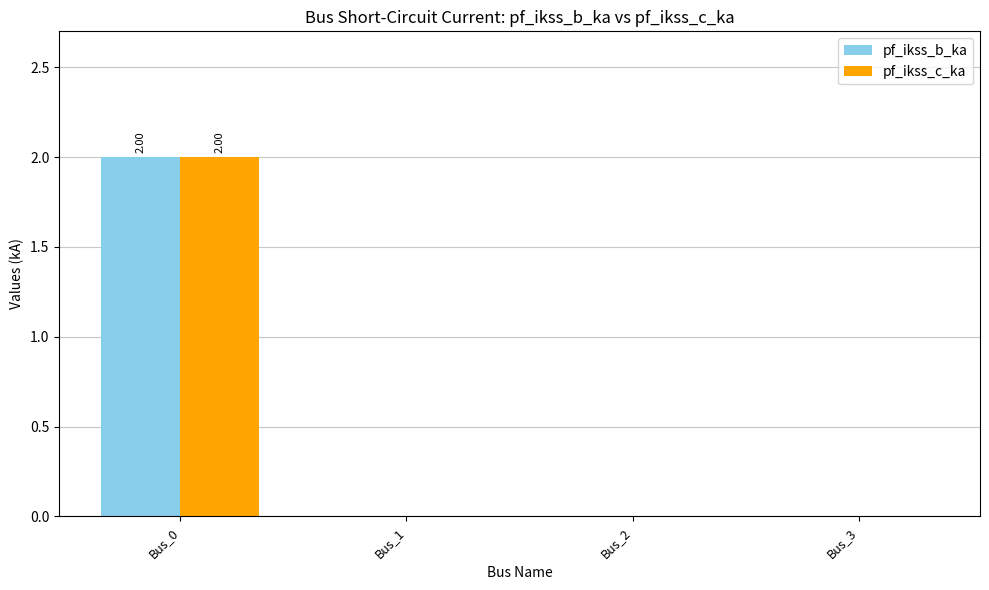

Are the bars horizontal?

No